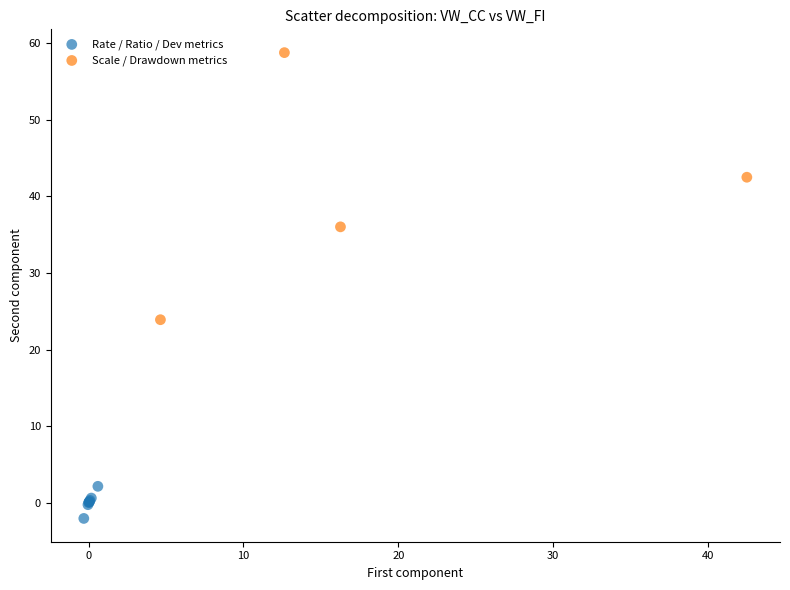

Which series reaches the minimum Y coordinate?

Rate / Ratio / Dev metrics